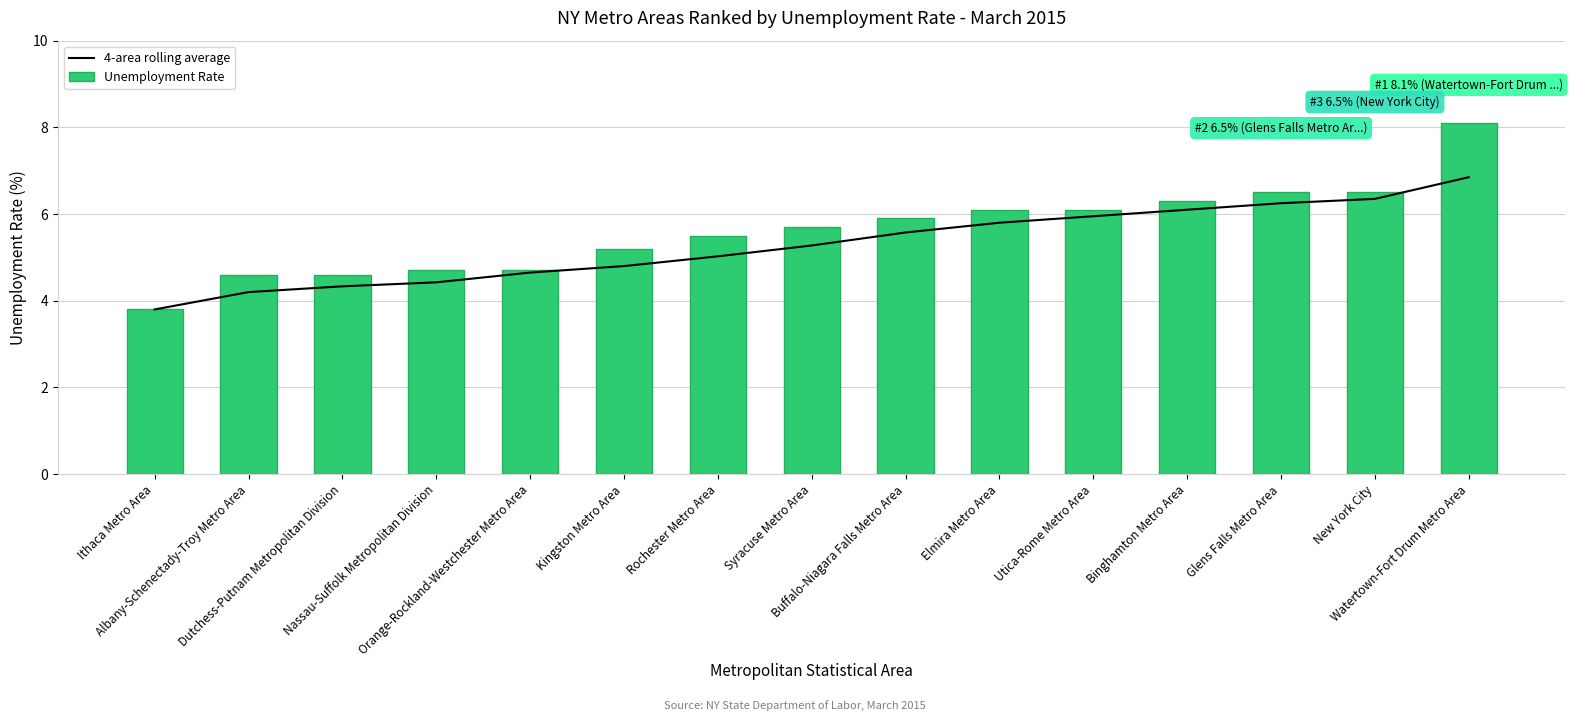

Reading left to right, transcribe all the data shown in this chart.

4-area rolling average: 3.8	4.2	4.3	4.4	4.6	4.8	5.0	5.3	5.6	5.8	6.0	6.1	6.2	6.3	6.8
Unemployment Rate: 3.8	4.6	4.6	4.7	4.7	5.2	5.5	5.7	5.9	6.1	6.1	6.3	6.5	6.5	8.1